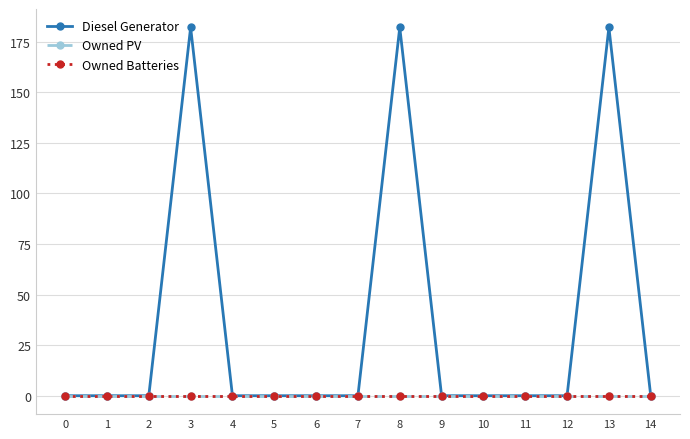

List the labels in order of Owned Batteries value, smallest first.

0, 1, 2, 3, 4, 5, 6, 7, 8, 9, 10, 11, 12, 13, 14